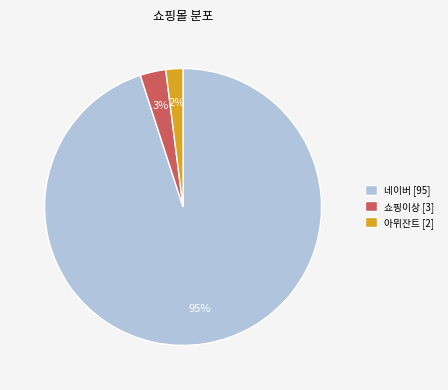

To the nearest percent, what is the average slice percentage?

33%